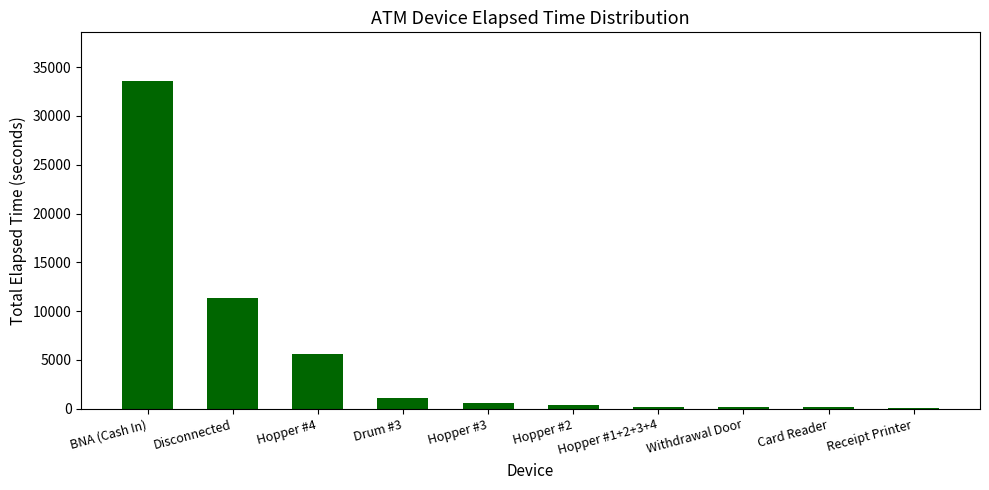

What is the change in value from Hopper #4 to Drum #3?

-4515